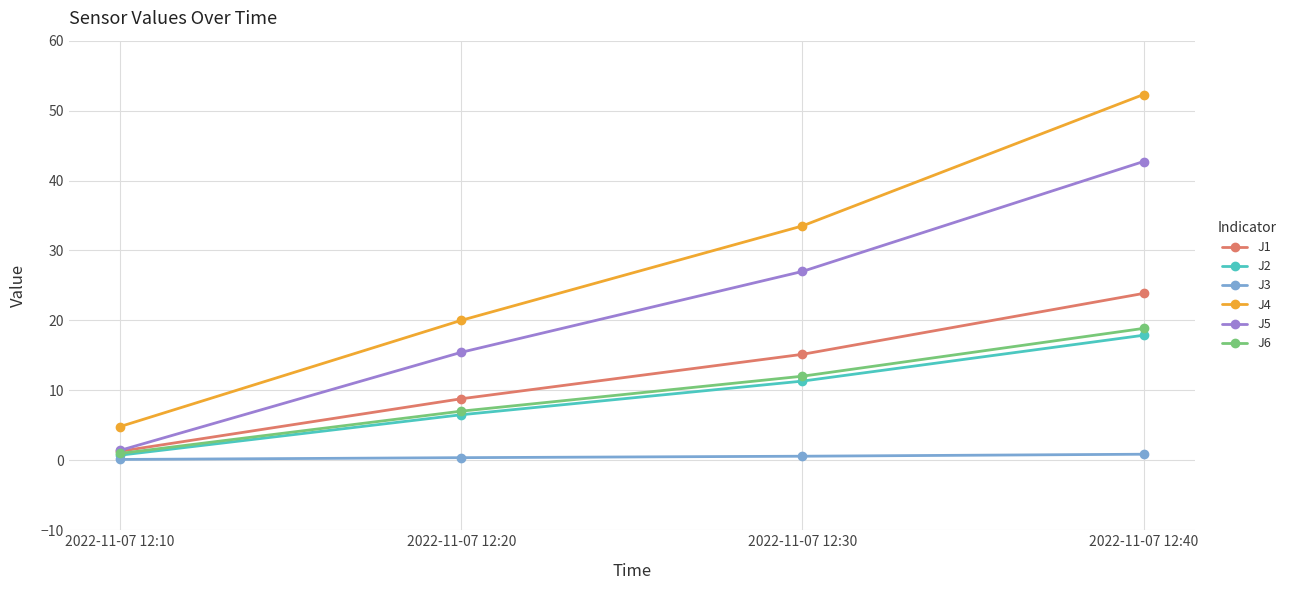

Is the value of J2 at 2022-11-07 12:10 greater than the value of J1 at 2022-11-07 12:20?

No